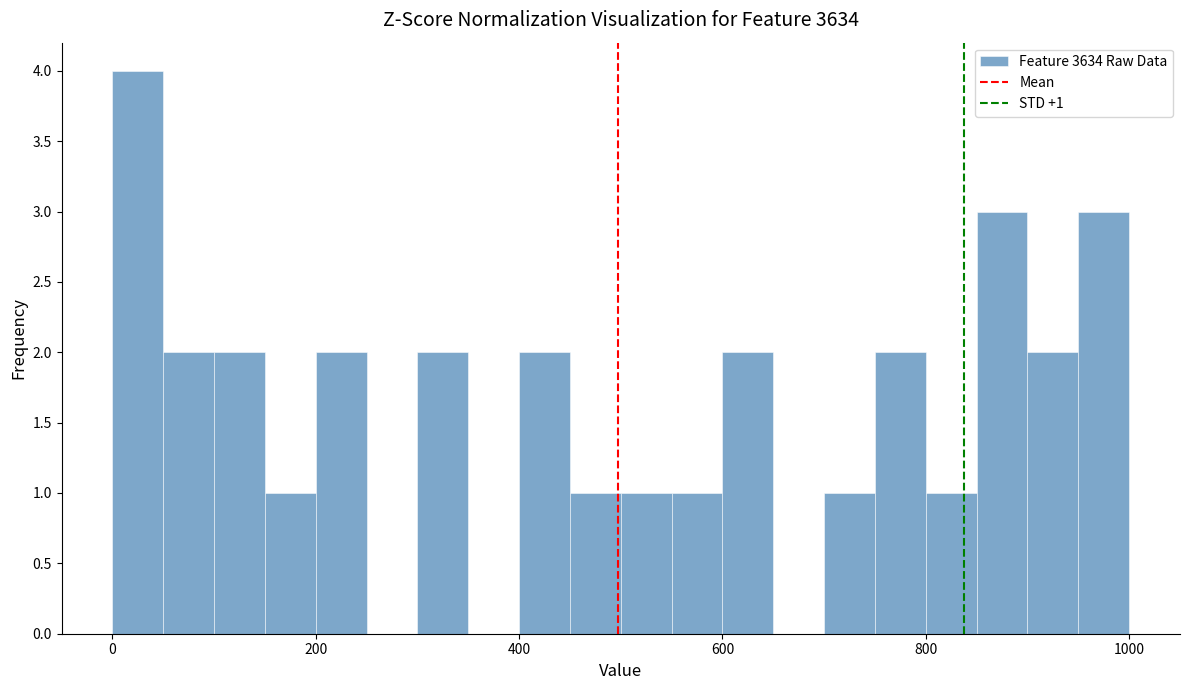

Read against the x-axis, roughly where is the centre of the tallest bar?

20